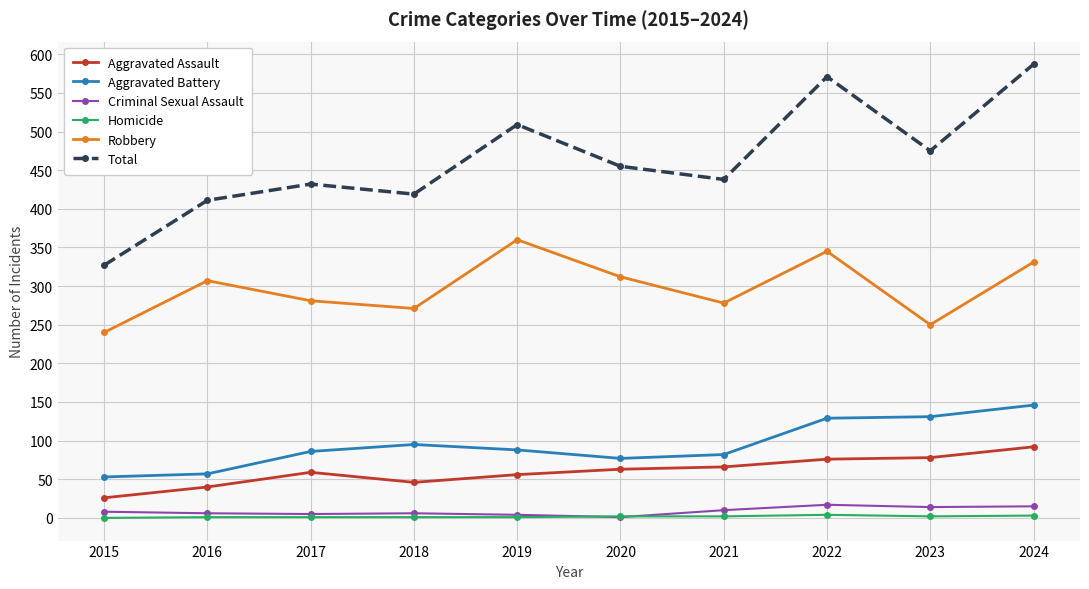

True or false: Aggravated Battery and Total intersect in this chart.

False